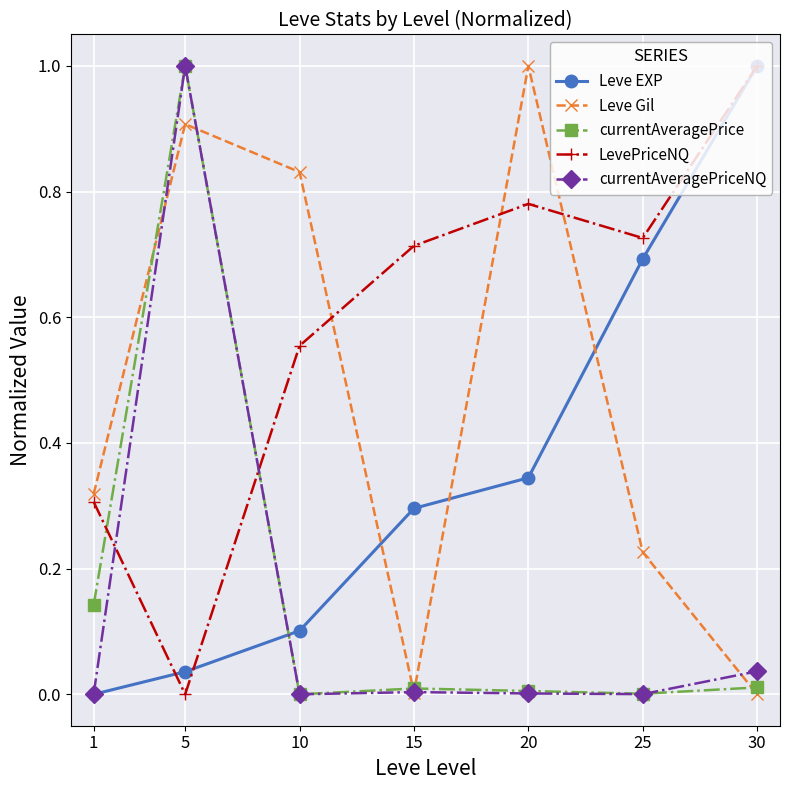

Where do currentAveragePriceNQ and LevePriceNQ first cross each other?

1 and 5